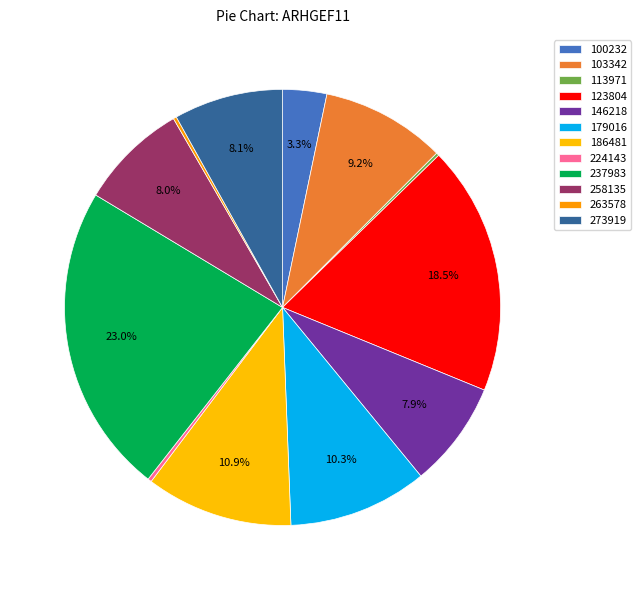

What is the change in value from 100232 to 146218?

+20.3